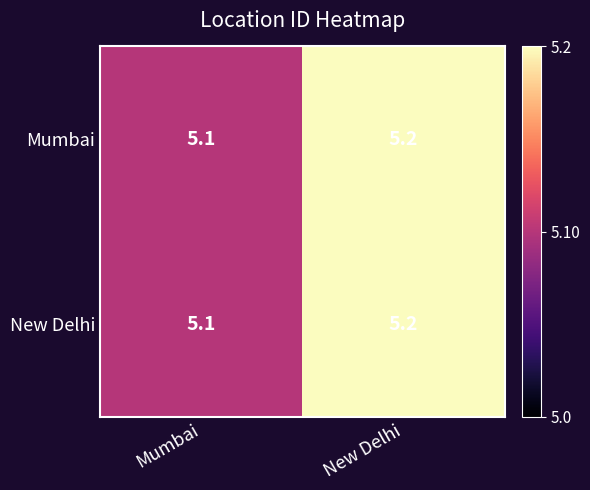

What is the sum of all New Delhi values?

10.3